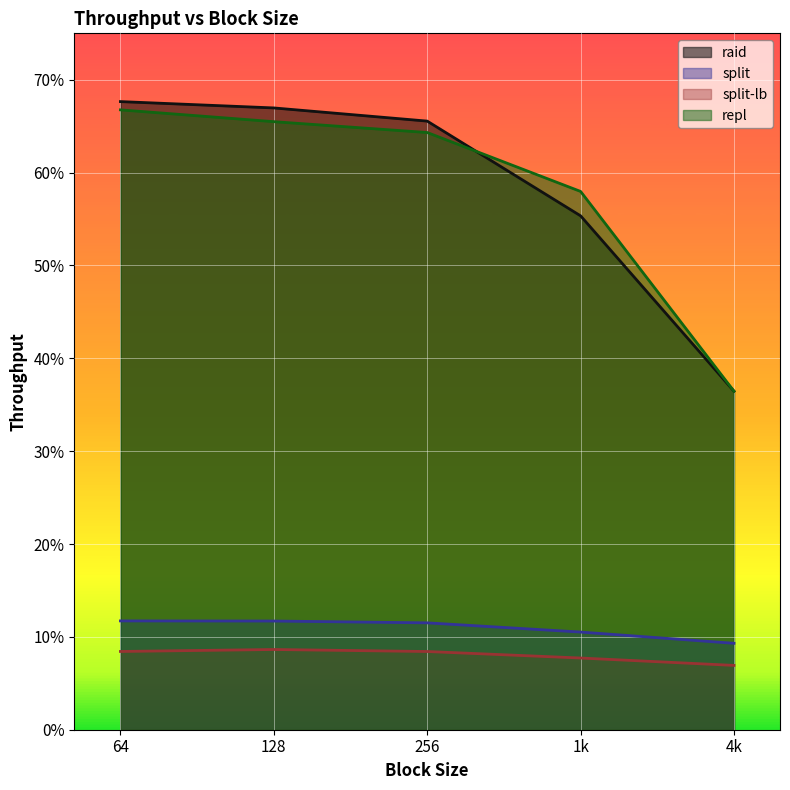

List the series in order of their peak value, lowest first.

split-lb, split, repl, raid